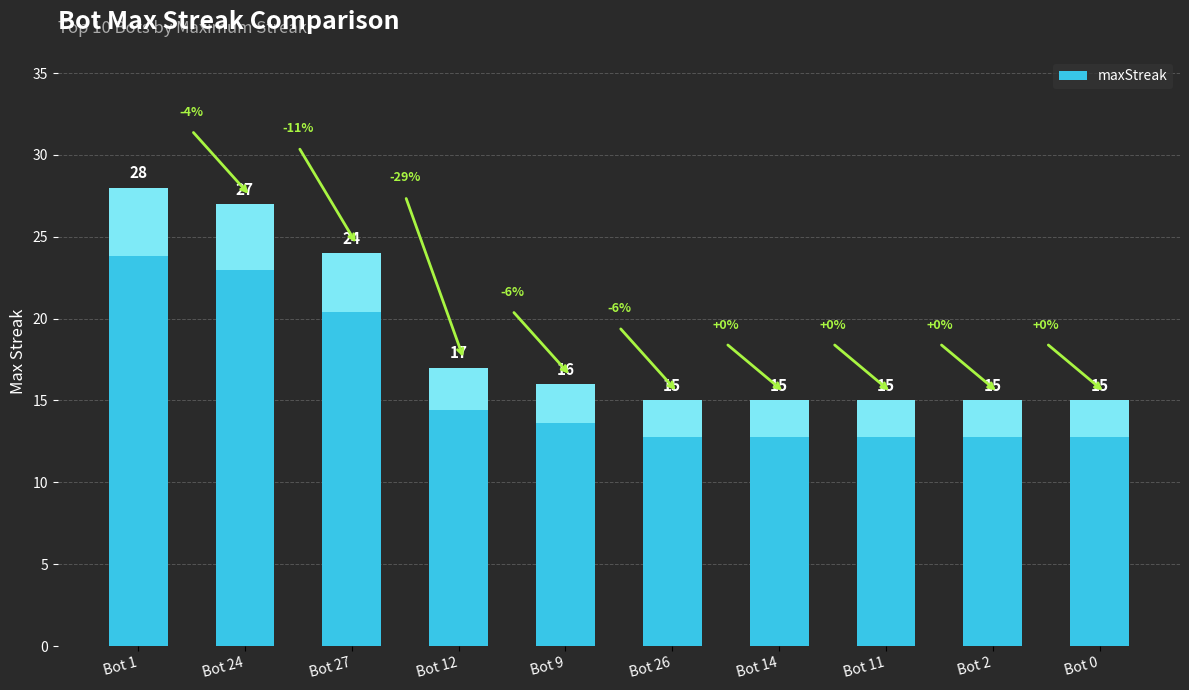

Rank the categories by value from lowest to highest.

Bot 26, Bot 14, Bot 11, Bot 2, Bot 0, Bot 9, Bot 12, Bot 27, Bot 24, Bot 1